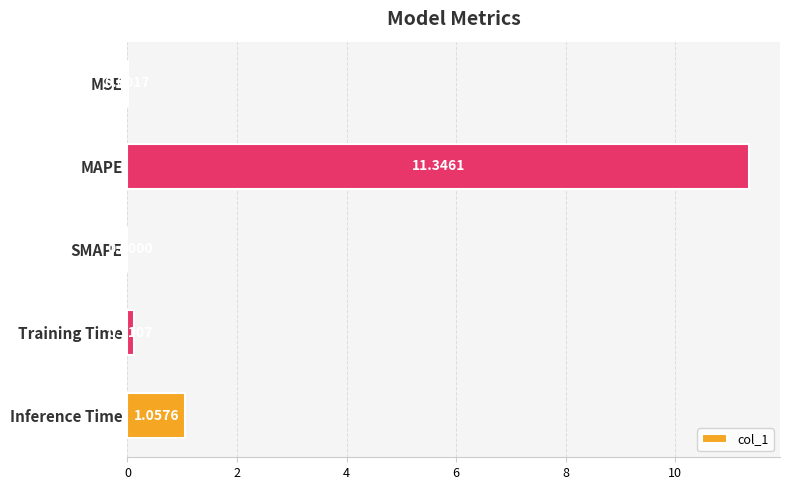

What is the change in value from MSE to MAPE?

+11.3